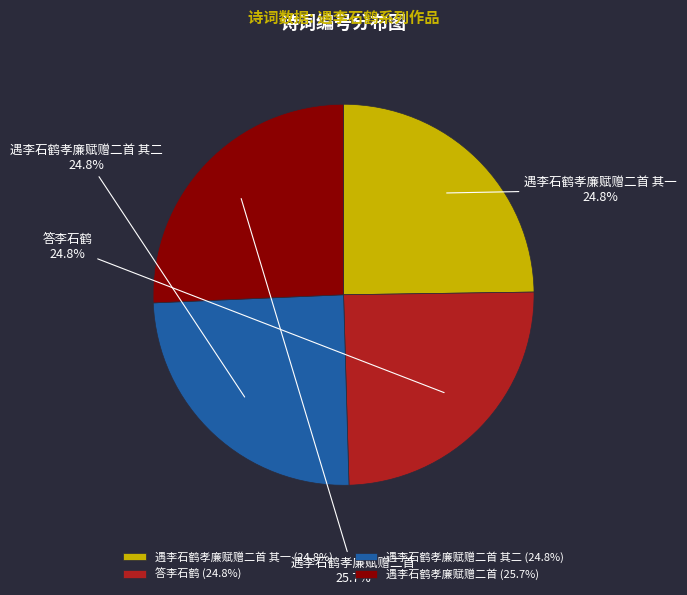

What percentage is the 答李石鹤 slice, to the nearest percent?

25%